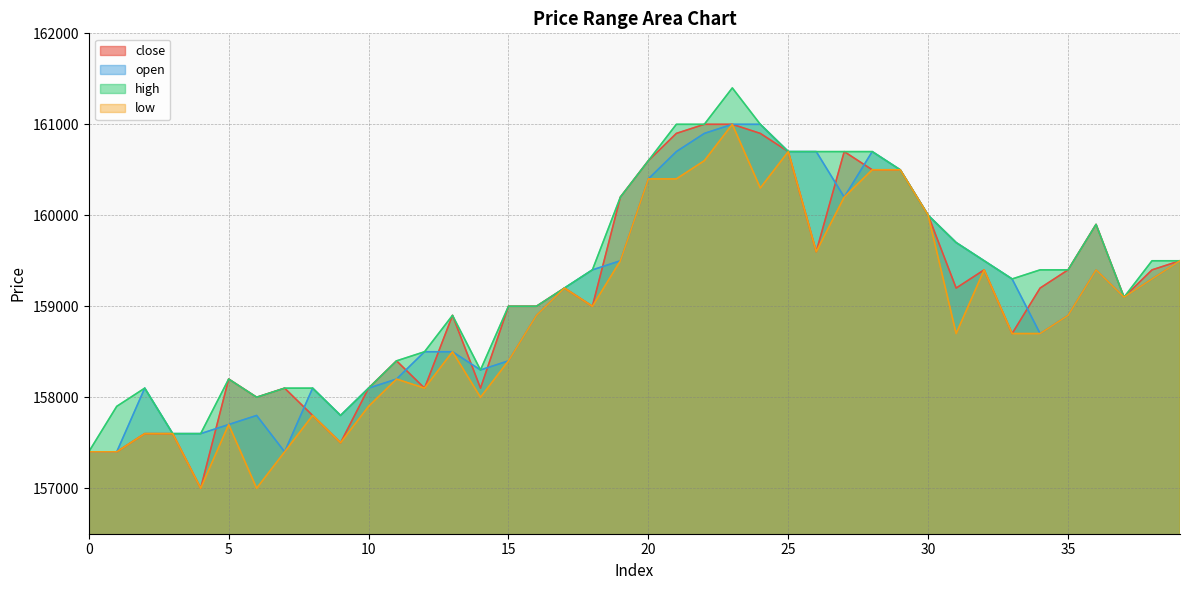

True or false: high and low intersect in this chart.

False